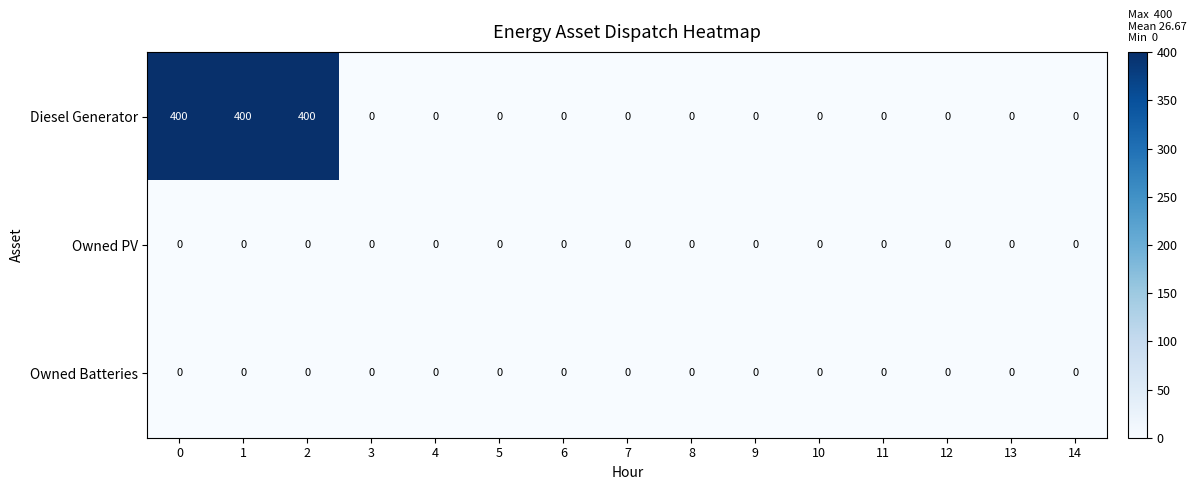

True or false: Owned PV has a value of 0 at 5.

True